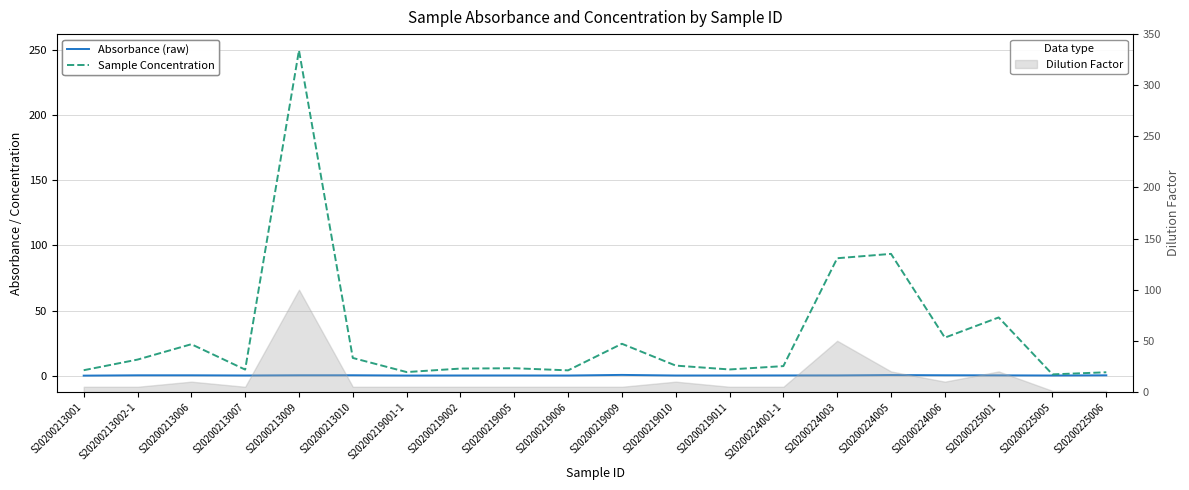

What is the sum of the Sample Concentration values at S20200219002 and S20200213002-1?

17.8